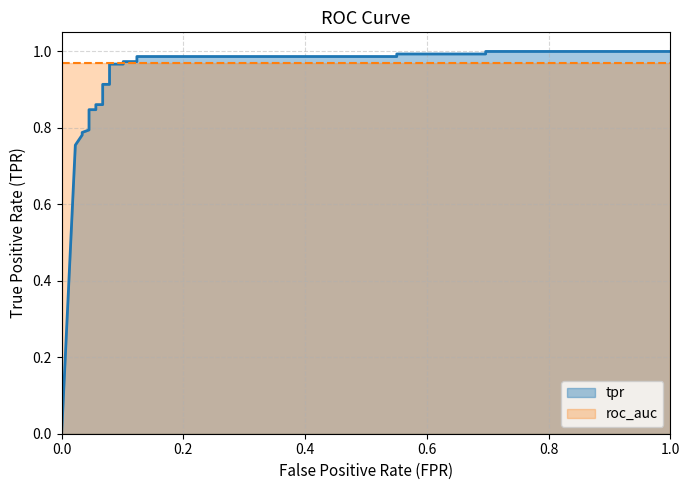

Is it true that the value at 11 is 0.6?

False